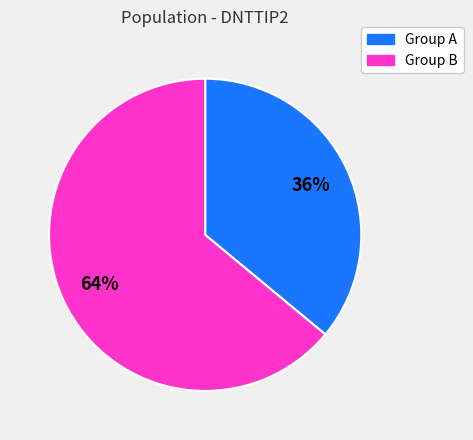

To the nearest percent, what is the difference between the largest and smallest slice percentages?

28%